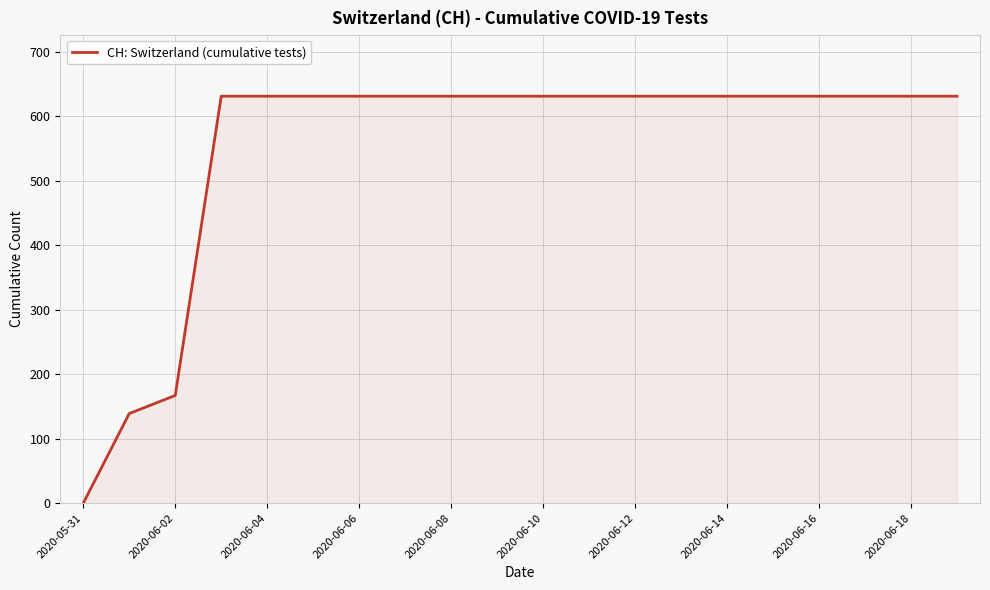

What is the difference between the maximum and minimum values?

631